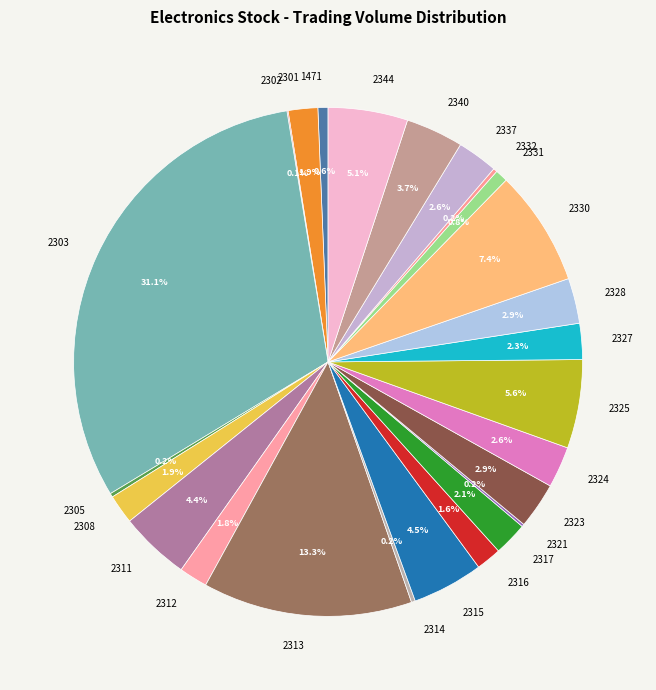

What is the ratio of the value at 2328 to the value at 2312?

1.6